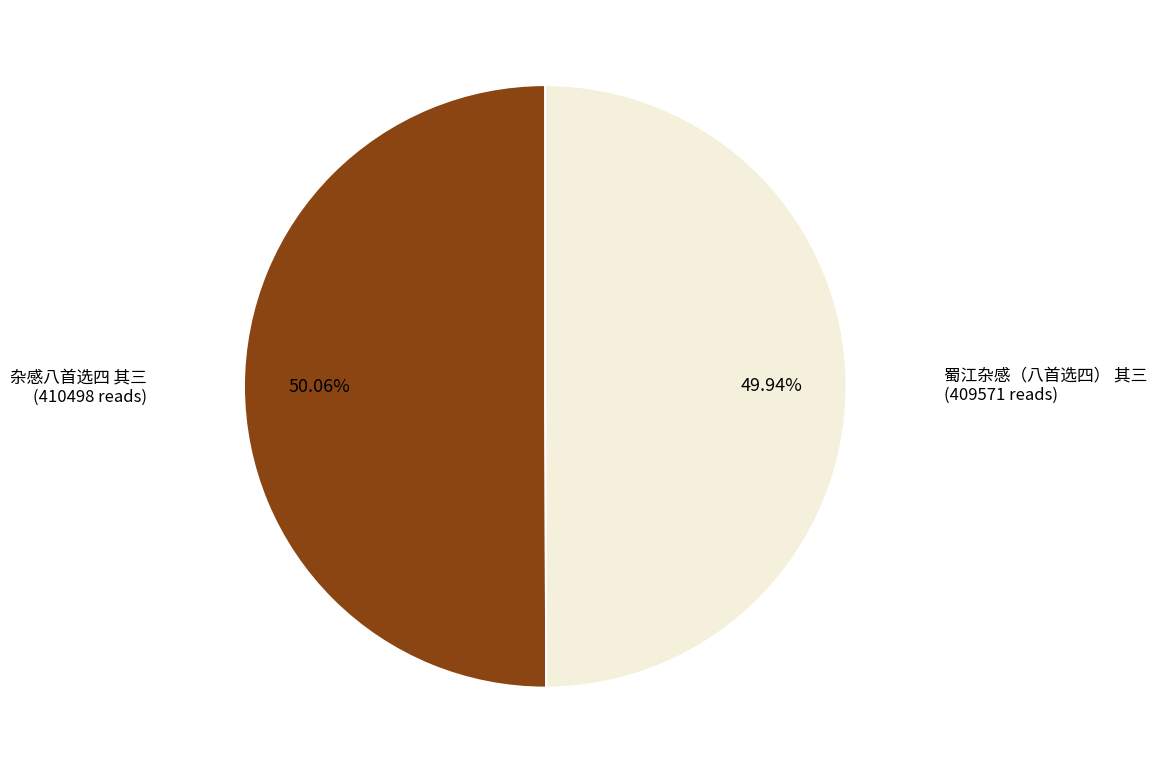

Is there a majority slice in this chart?

Yes